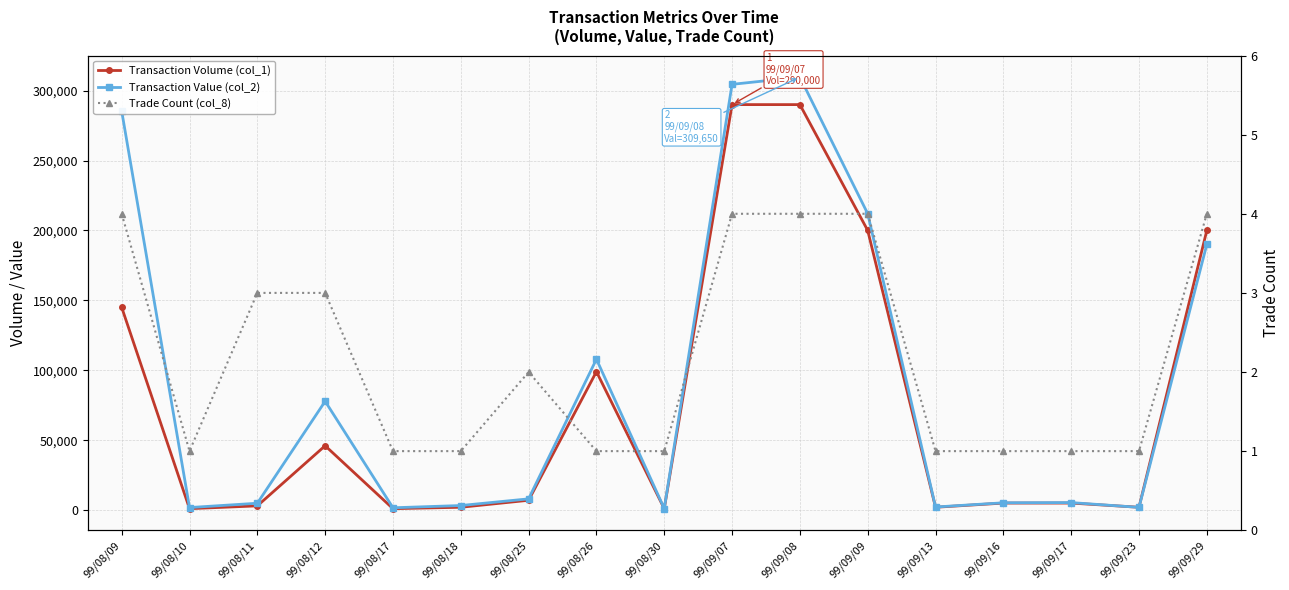

Is this an area chart (filled region under the line)?

No